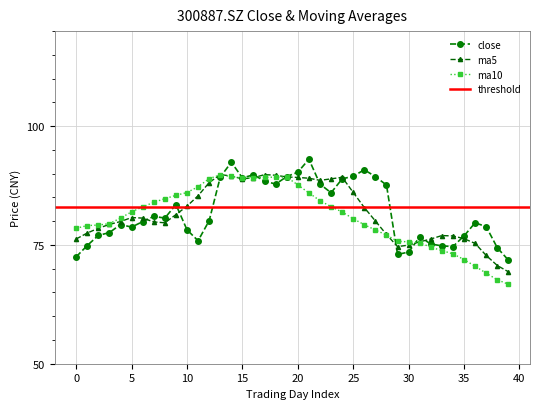

What is the approximate value of close at 38?

74.4